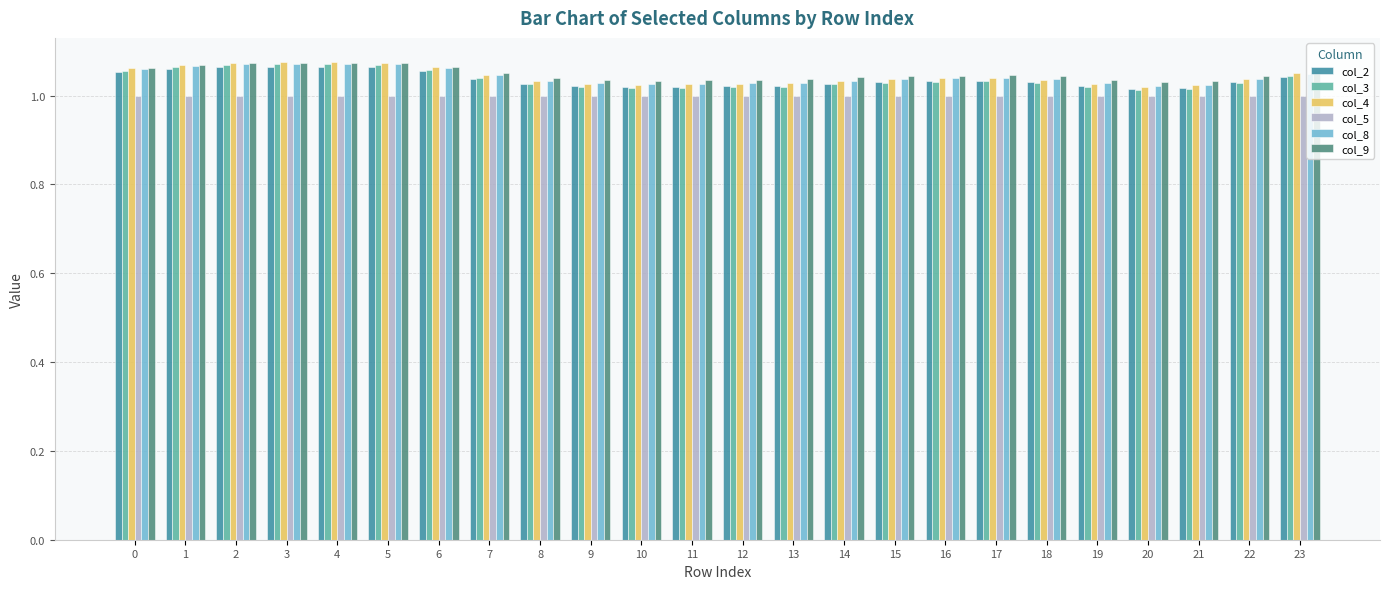

True or false: col_4 has a value of 1.5 at 7.

False